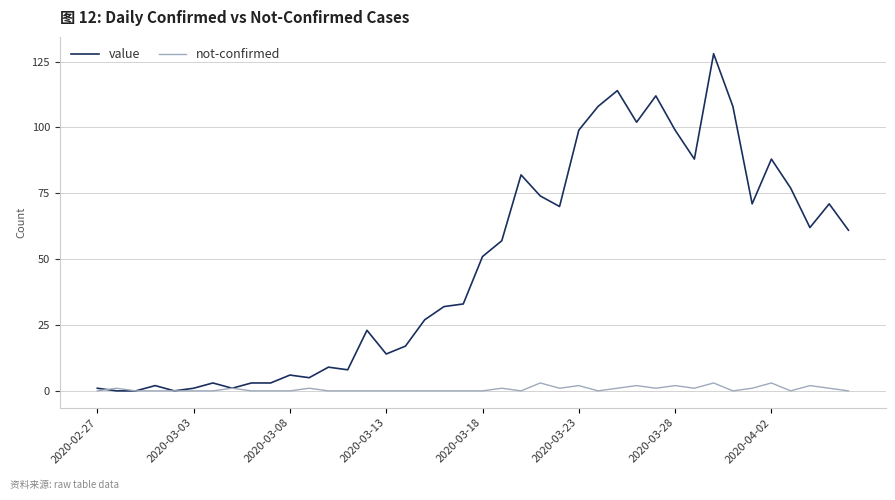

What is the highest value of the value series?

128